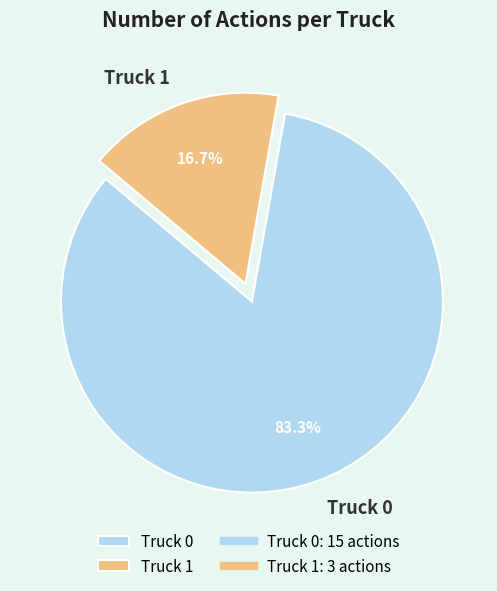

To the nearest percent, what portion does Truck 0 represent?

83%